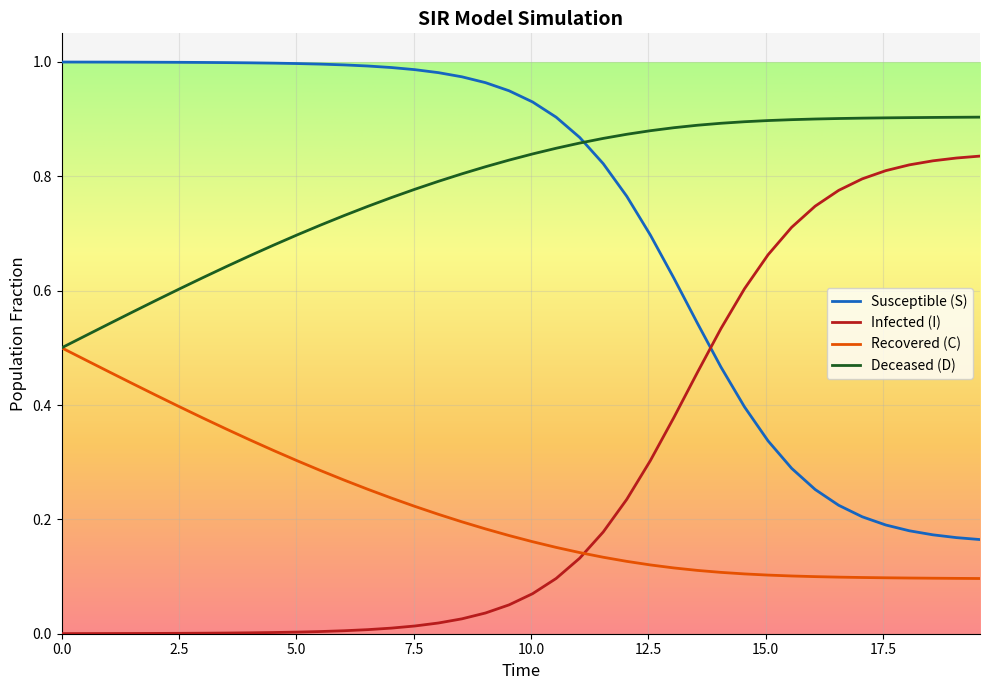

List the series in order of their peak value, lowest first.

Recovered (C), Infected (I), Deceased (D), Susceptible (S)